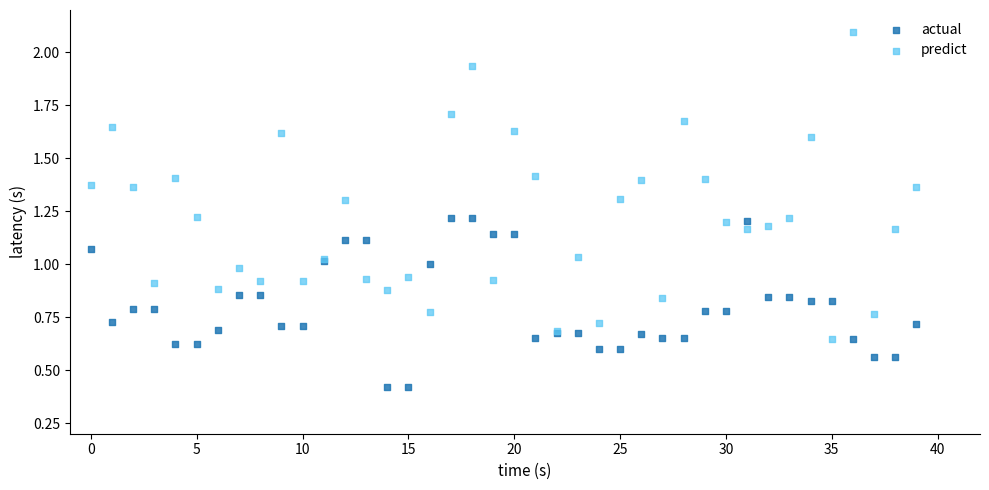

Which series has the widest spread of Y values?

predict